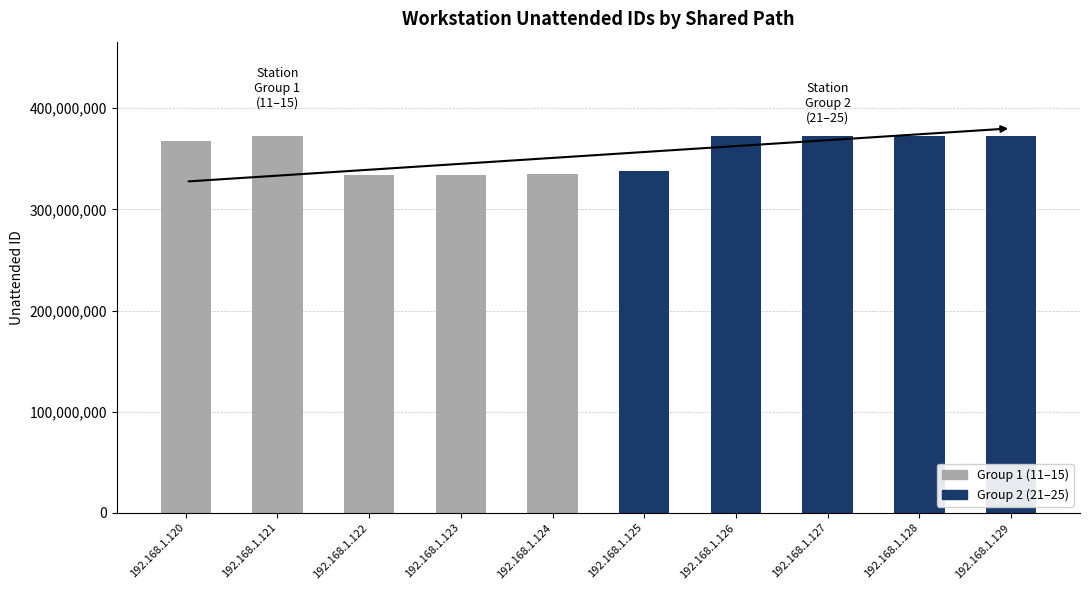

What is the lowest value of the Group 2 (21-25) series?

338440396